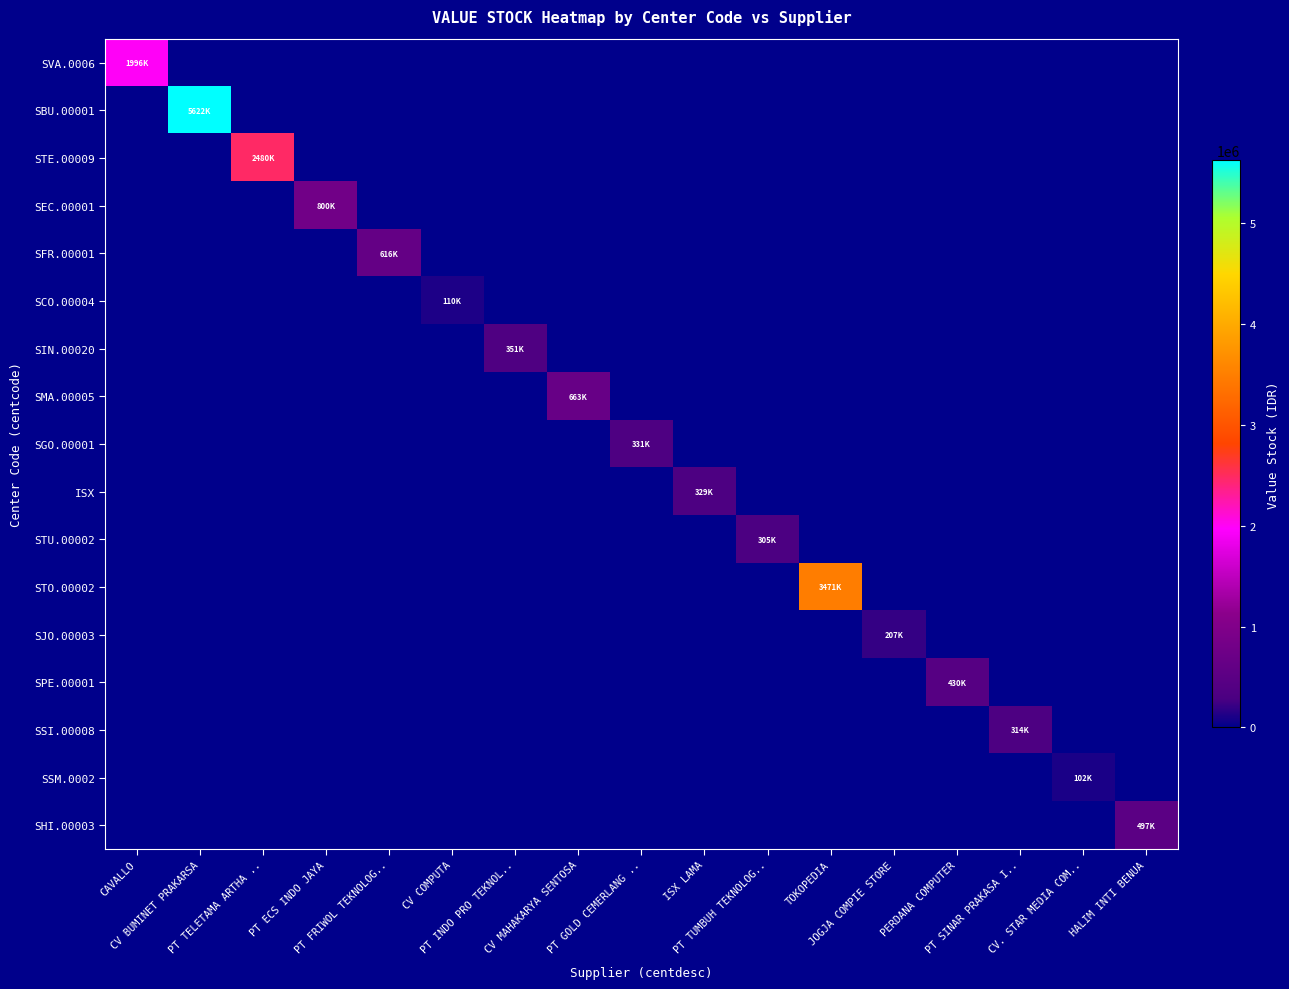

Which series has the widest spread of values?

SBU.00001